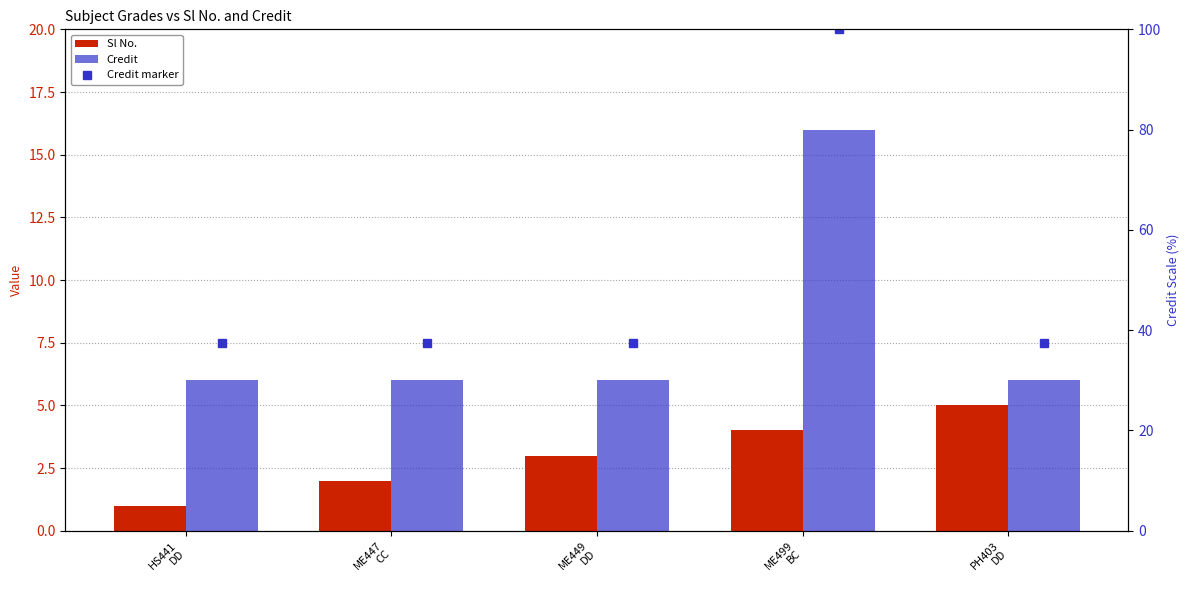

Is the value of Sl No. at ME449
DD greater than the value of Credit at ME499
BC?

No